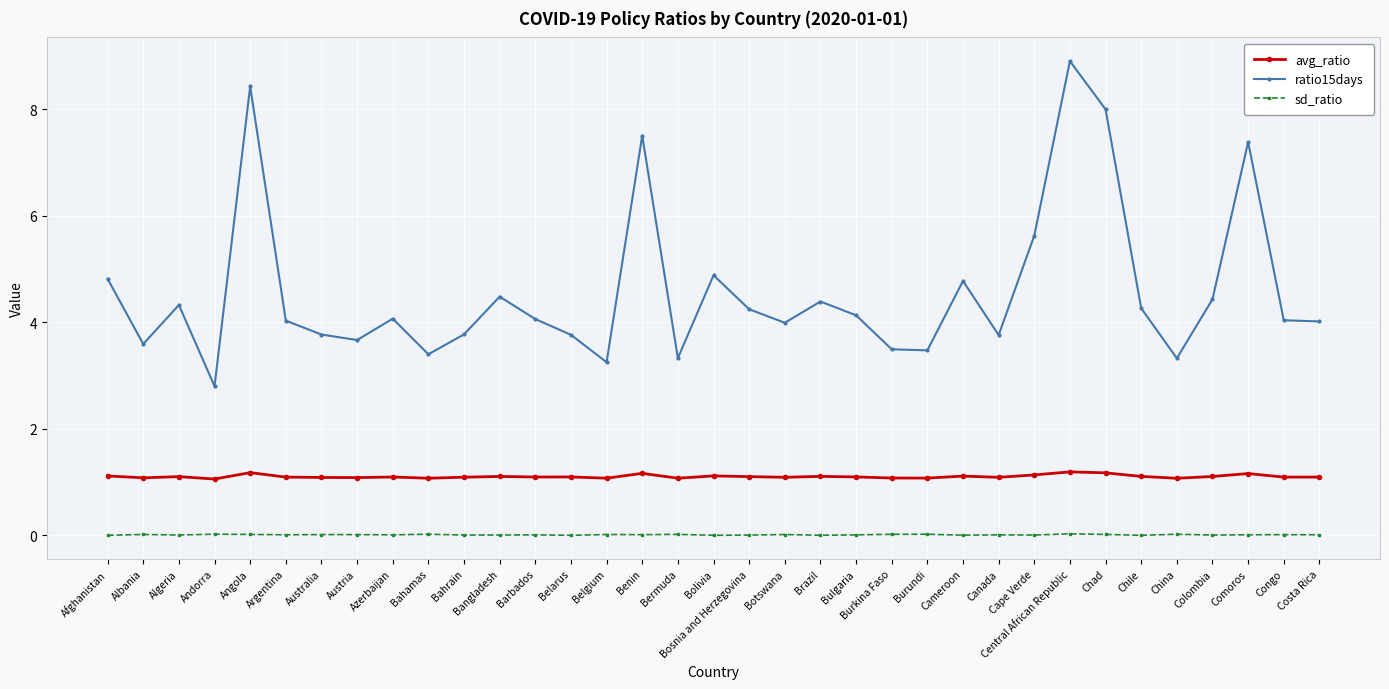

True or false: avg_ratio has more than 0 points higher than both neighbors.

True